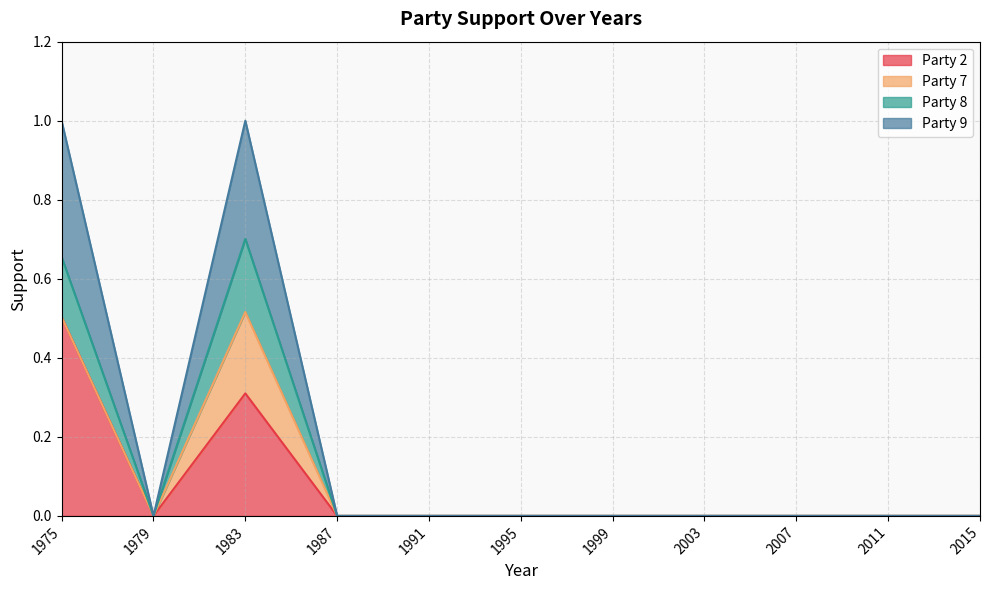

What is the difference between the second highest and second lowest values in the Party 9 series?

1.0